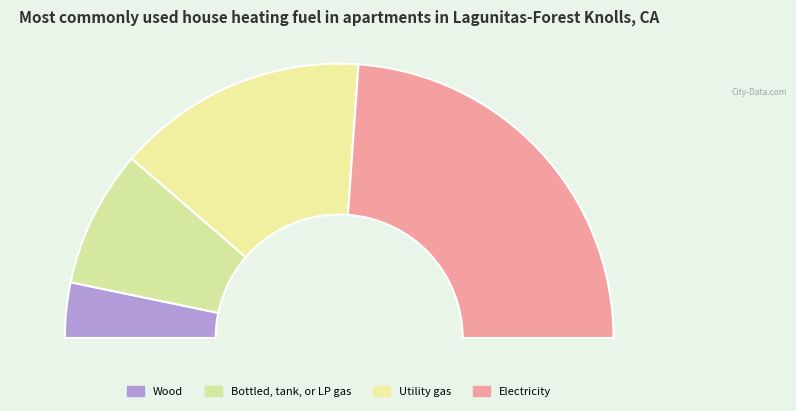

To the nearest percent, what is the average slice percentage?

25%